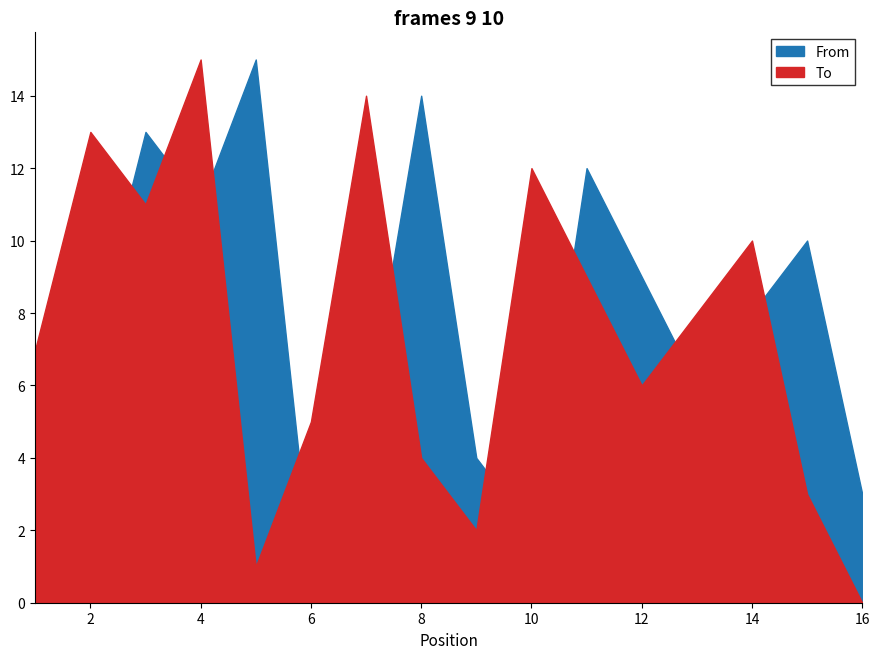

Is it true that From equals 2 at 2?

False